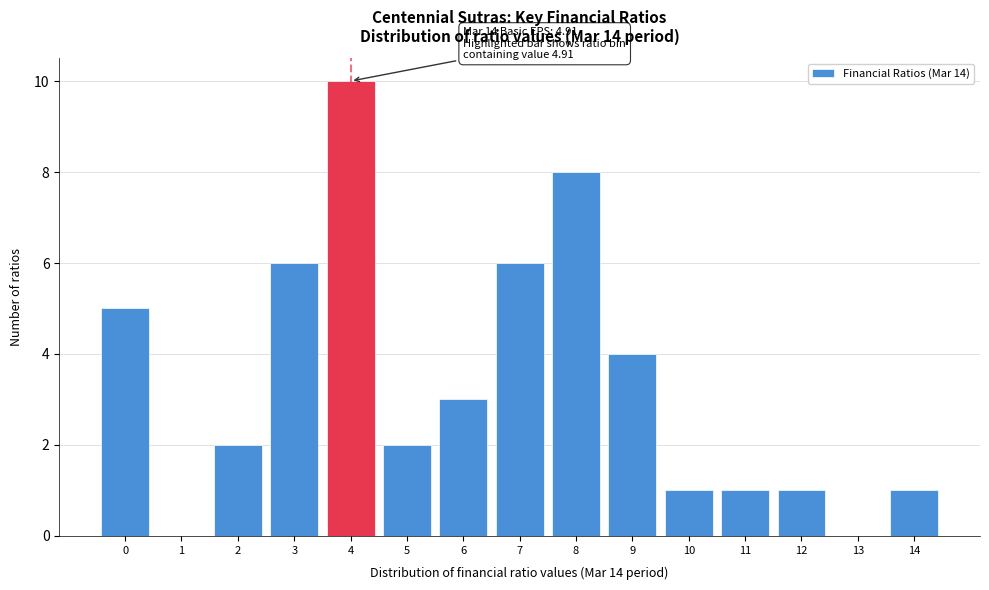

Reading right to left, list all the values displayed in this chart.

14=1	13=0	12=1	11=1	10=1	9=4	8=8	7=6	6=3	5=2	4=10	3=6	2=2	1=0	0=5